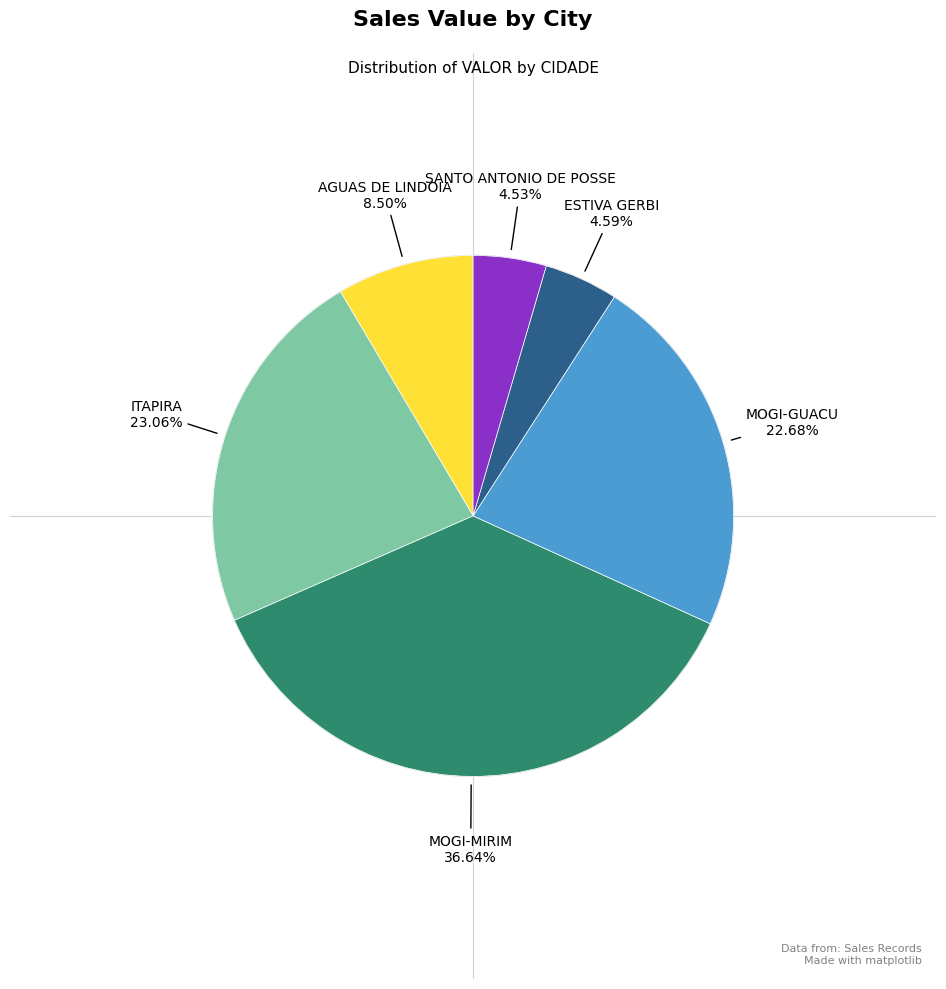

Is there any slice that represents more than half of the pie?

No